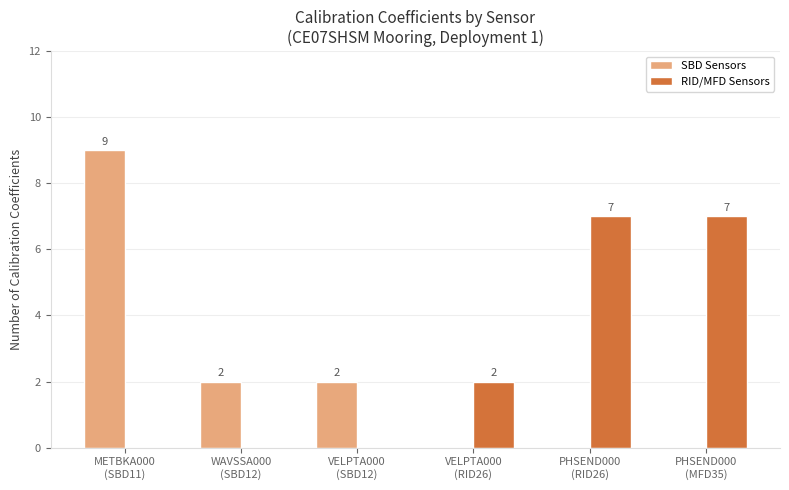

Does the chart contain stacked bars?

No